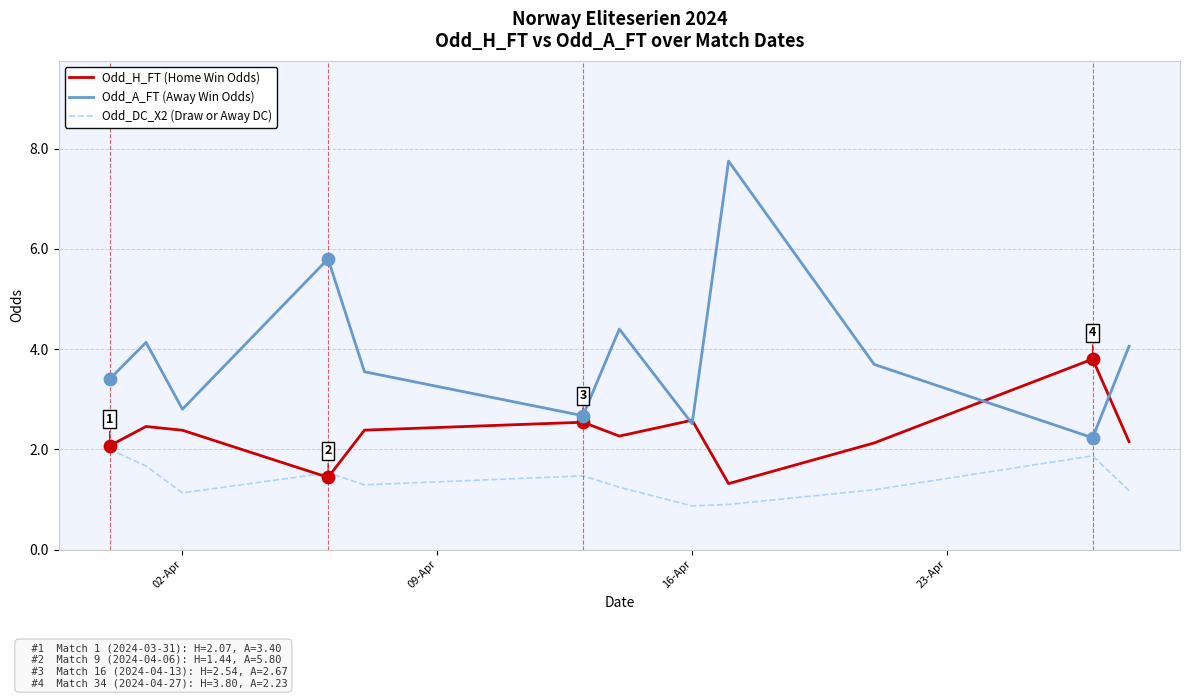

Which series has the largest range (max minus min)?

Odd_A_FT (Away Win Odds)